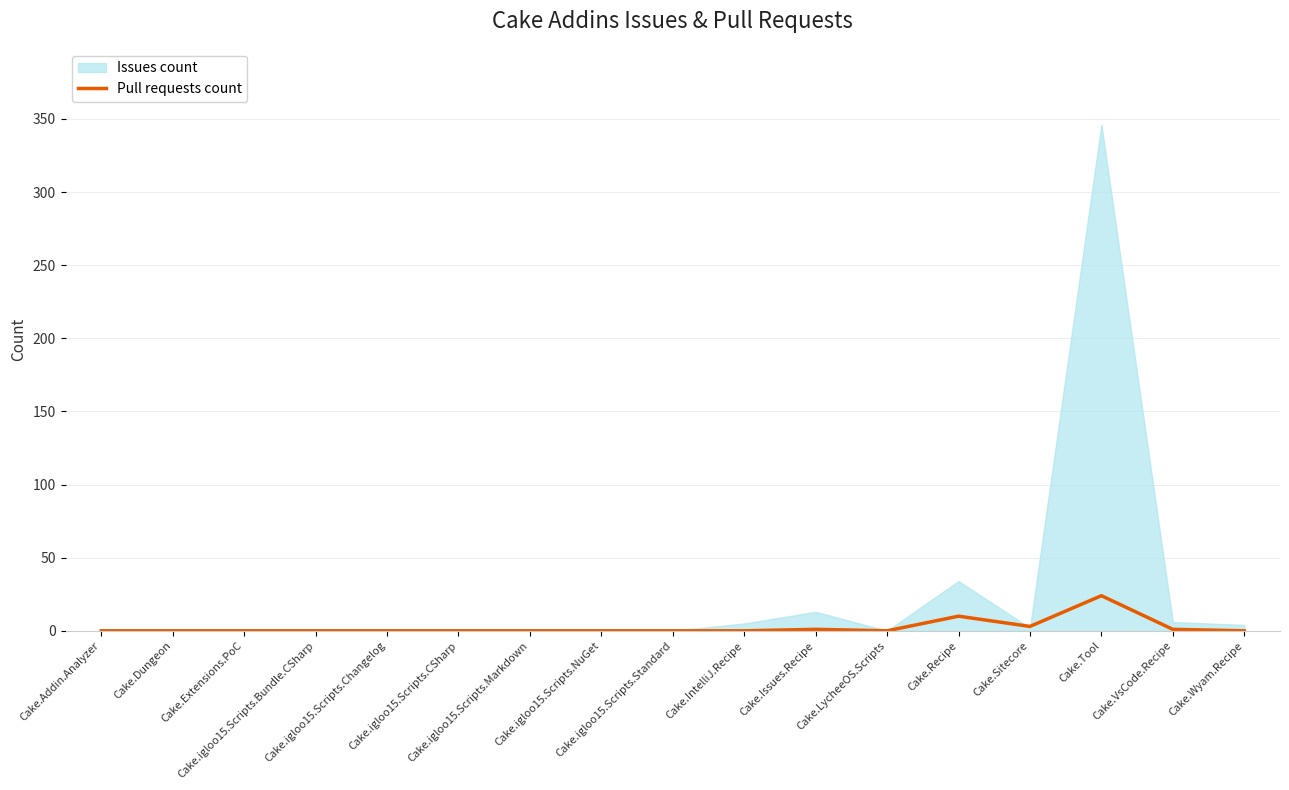

How many lines are shown in the chart?

1